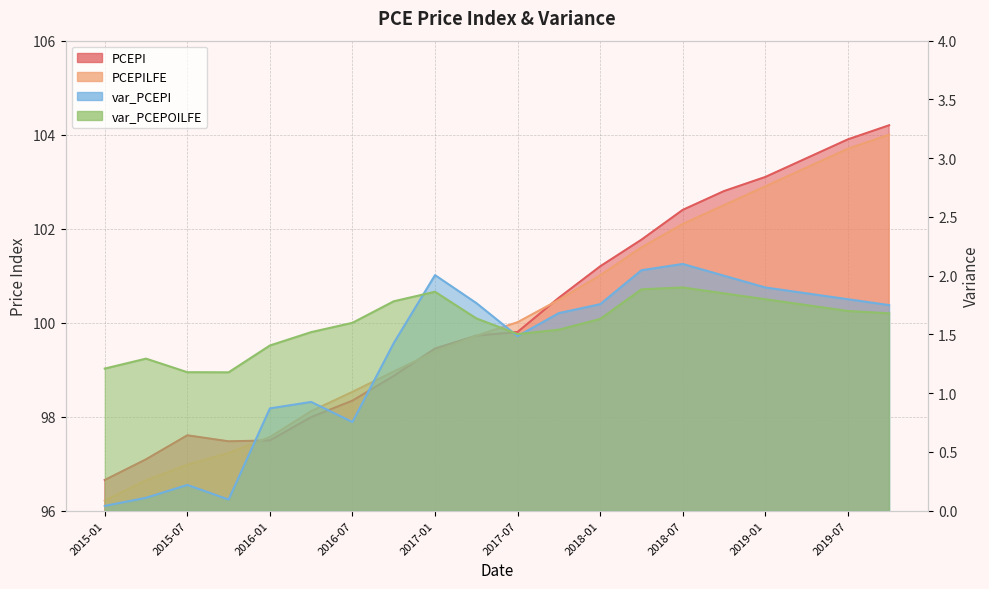

What is the spread (max minus min) of values at 2016-10?

97.5